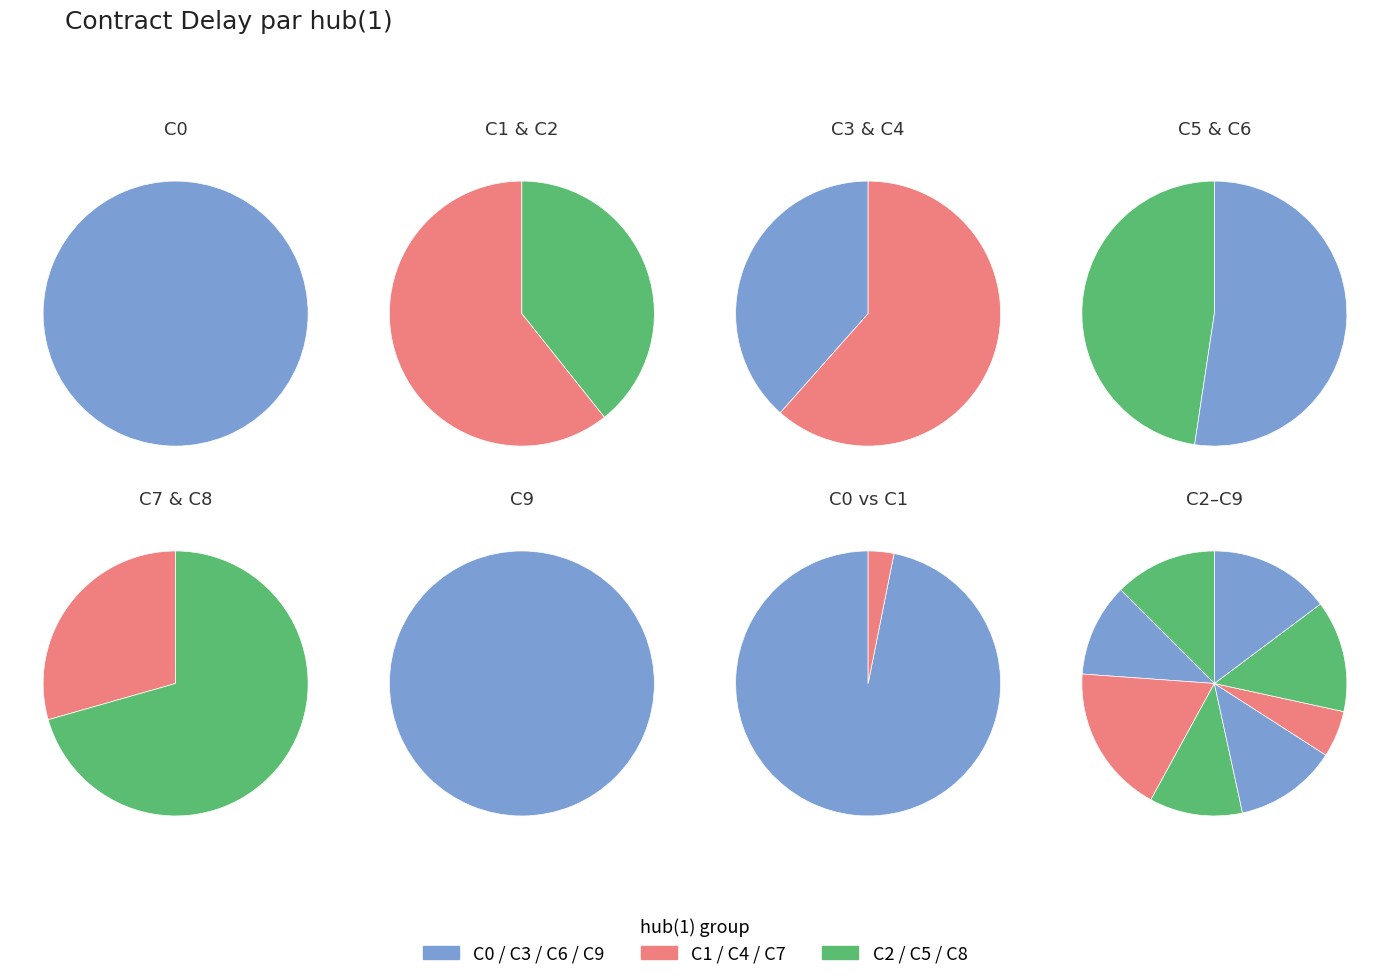

Which category has the biggest portion of the pie?

C0